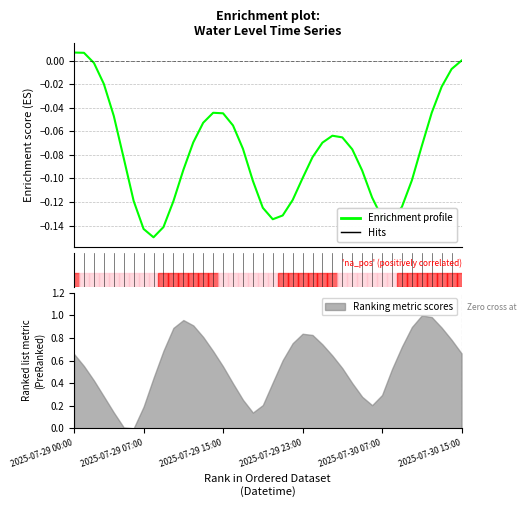

At which category does the chart reach its minimum across all series?

8